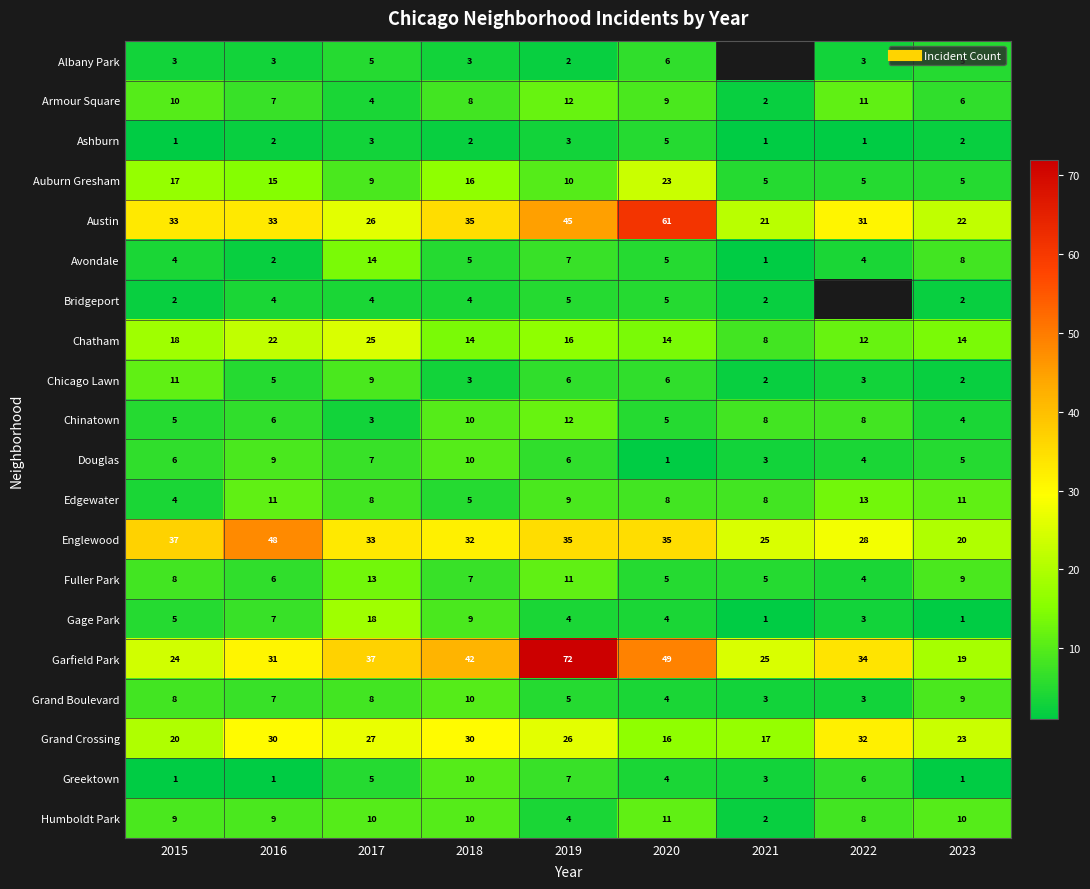

The value of Bridgeport at 2018 is 5.8. True or false?

False